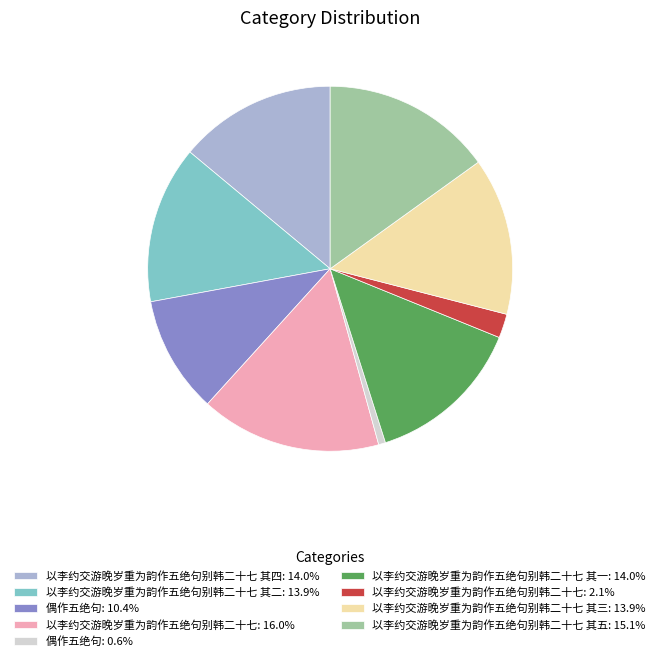

Does 以李约交游晚岁重为韵作五绝句别韩二十七 其二: 13.9% represent more than half of the total?

No